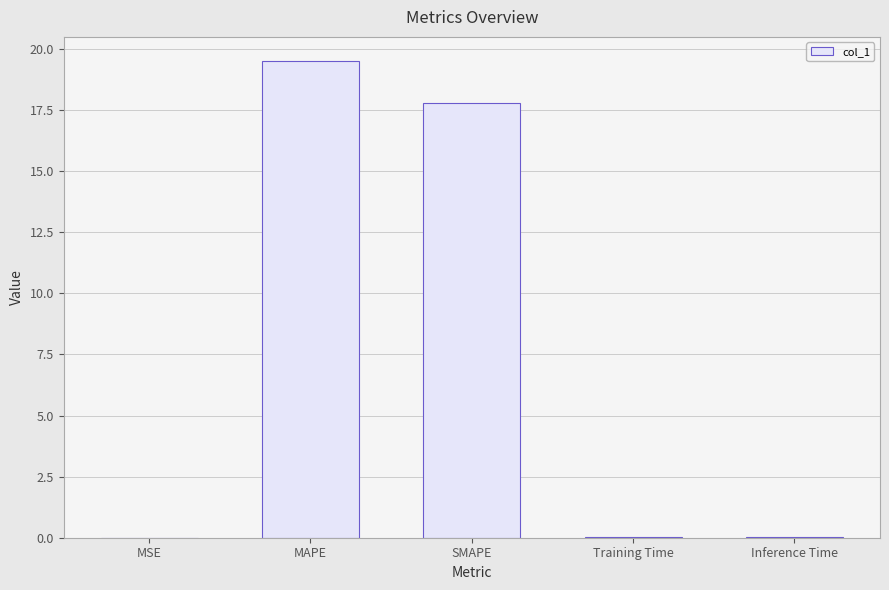

At which category does the chart reach its peak across all series?

MAPE